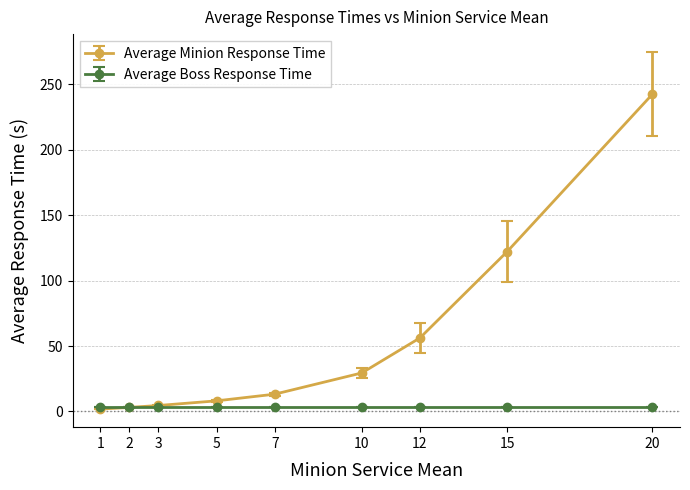

Which series has the largest range (max minus min)?

Average Minion Response Time